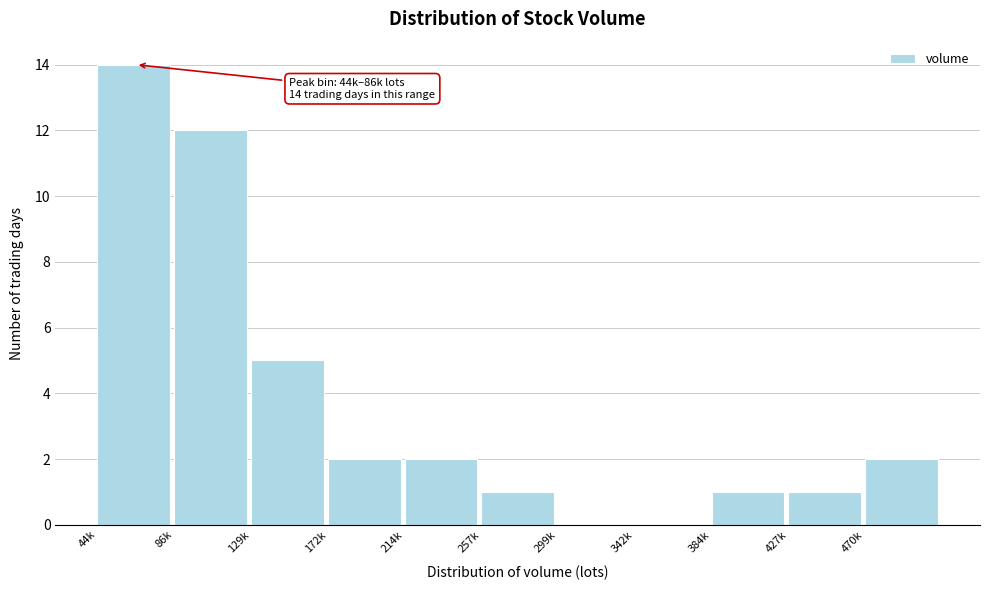

Reading left to right, extract all data points from this chart.

44k=14	86k=12	129k=5	172k=2	214k=2	257k=1	299k=0	342k=0	384k=1	427k=1	470k=2